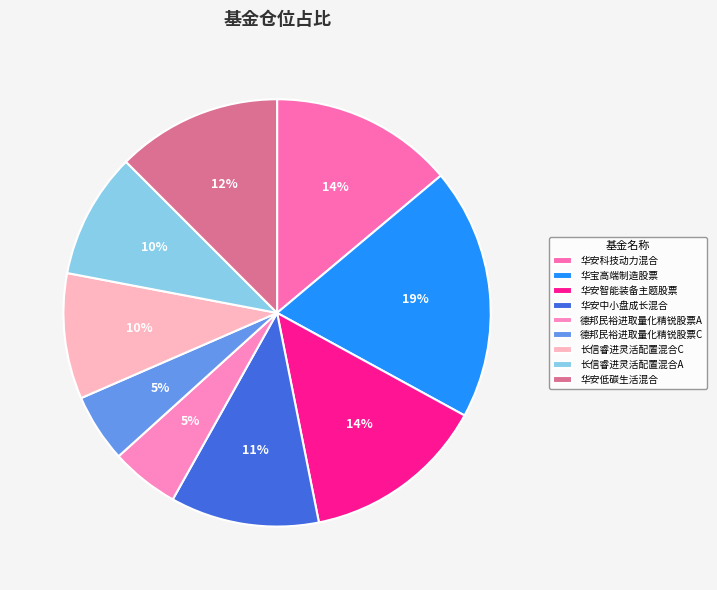

What is the smallest slice in the pie chart?

德邦民裕进取量化精锐股票A